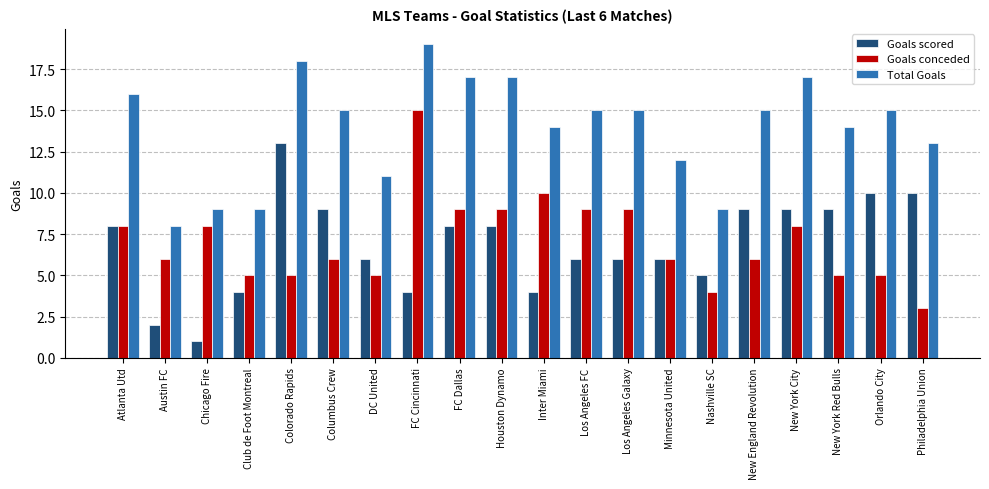

Reading left to right, list all the values displayed in this chart.

Goals scored: 8	2	1	4	13	9	6	4	8	8	4	6	6	6	5	9	9	9	10	10
Goals conceded: 8	6	8	5	5	6	5	15	9	9	10	9	9	6	4	6	8	5	5	3
Total Goals: 16	8	9	9	18	15	11	19	17	17	14	15	15	12	9	15	17	14	15	13